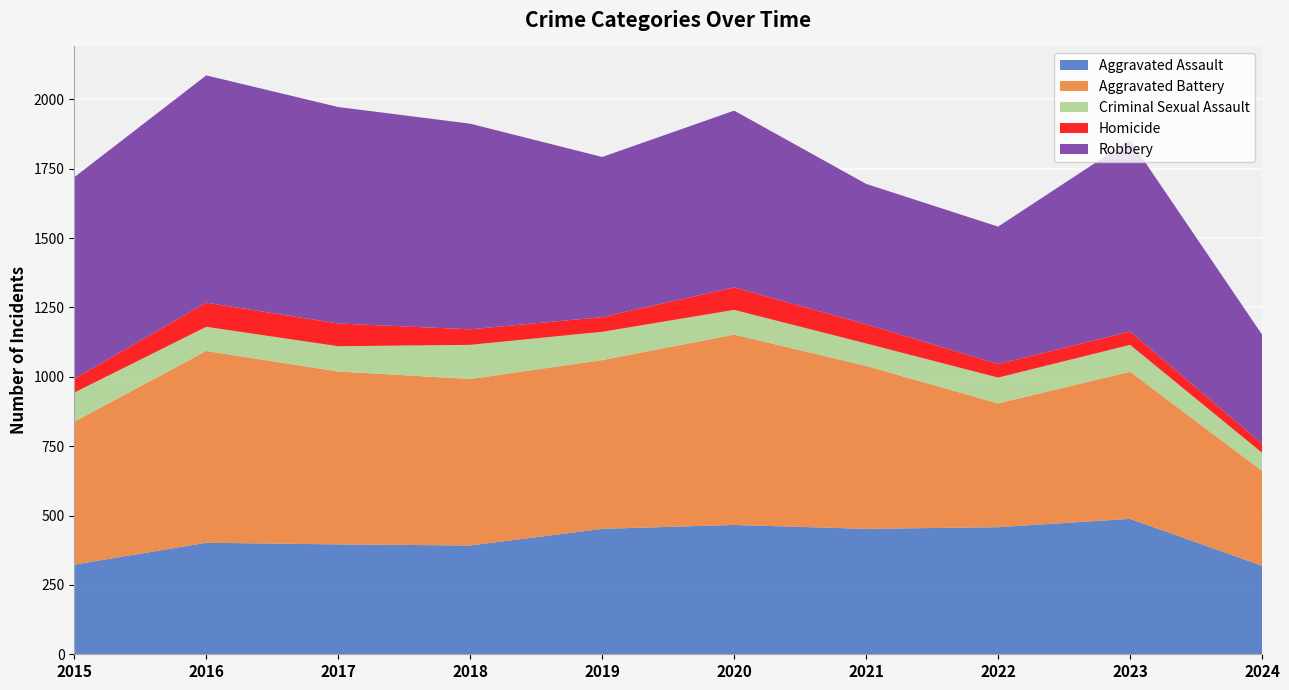

Reading right to left, transcribe all the data shown in this chart.

Aggravated Assault: 319	488	458	452	466	452	392	396	402	323
Aggravated Battery: 342	530	446	587	686	608	600	623	691	515
Criminal Sexual Assault: 65	97	93	81	89	102	123	91	87	105
Homicide: 33	48	49	69	81	53	56	82	87	50
Robbery: 393	690	495	506	637	577	741	780	819	726